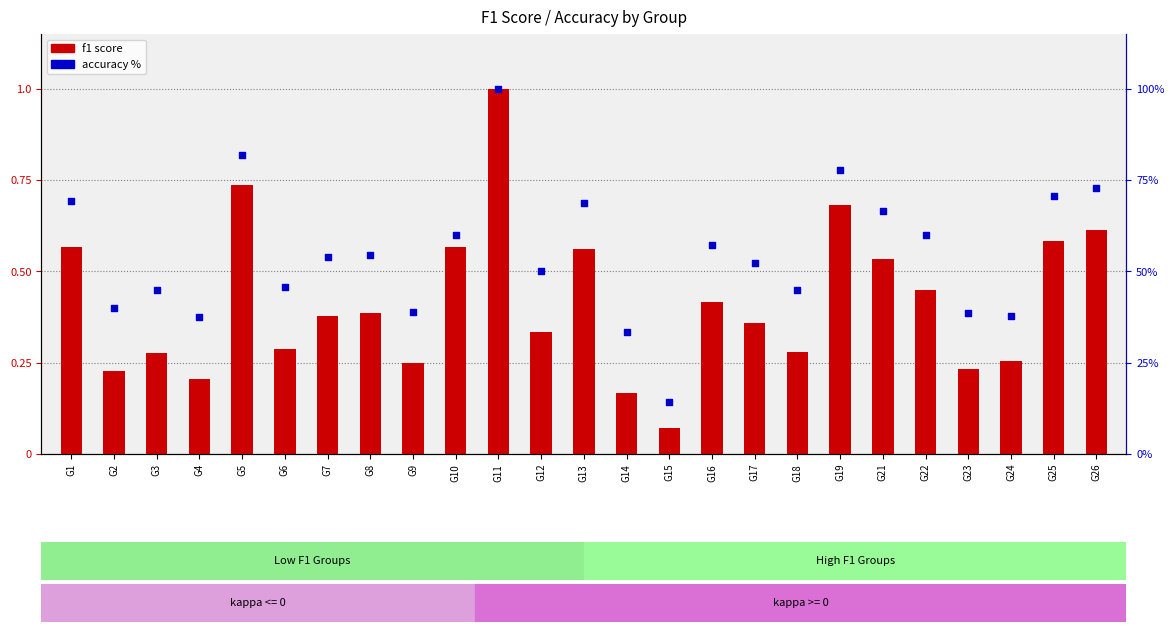

Which series reaches the maximum Y coordinate?

accuracy %